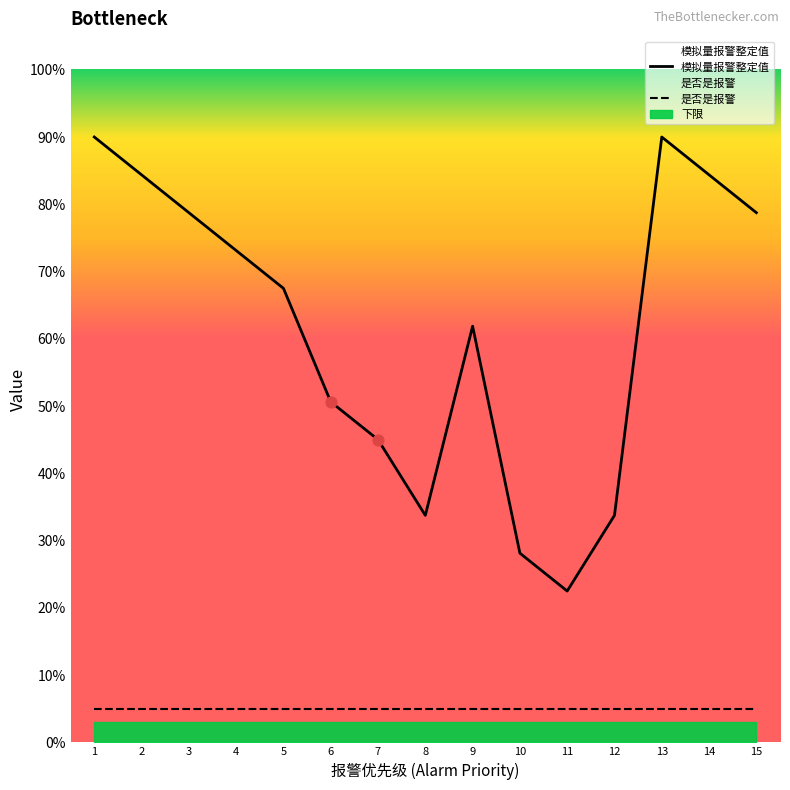

Which series has the largest Y range (max minus min)?

模拟量报警整定值